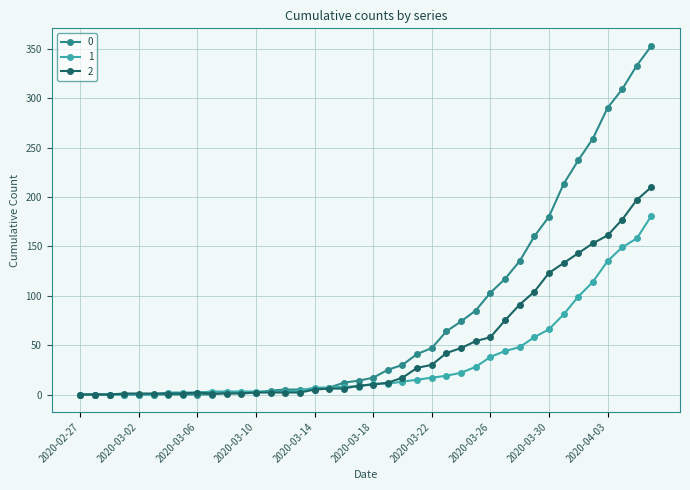

What is the difference between the second highest and minimum values in the 2 series?

197